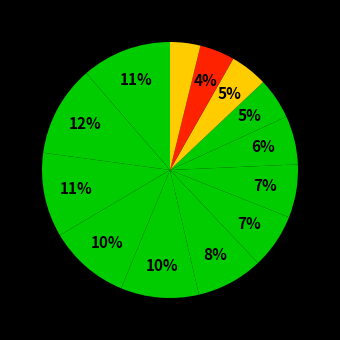

To the nearest percent, what is the average slice percentage?

8%